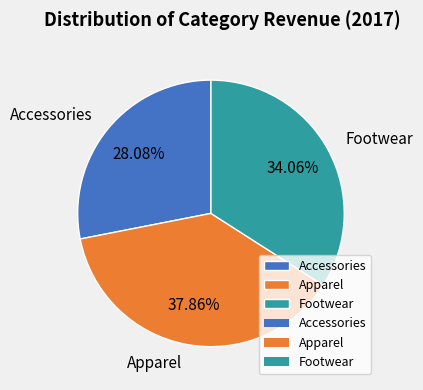

Does Apparel account for over 50% of the chart?

No